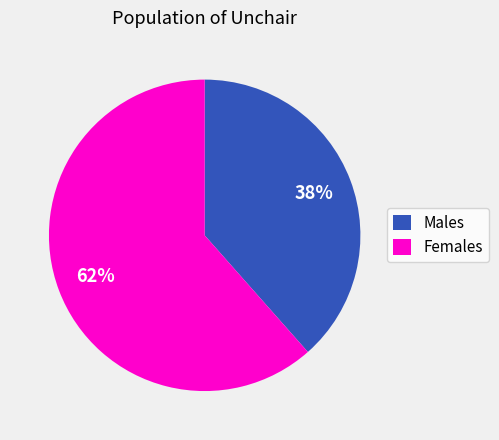

True or false: Females accounts for 62% of the total.

True